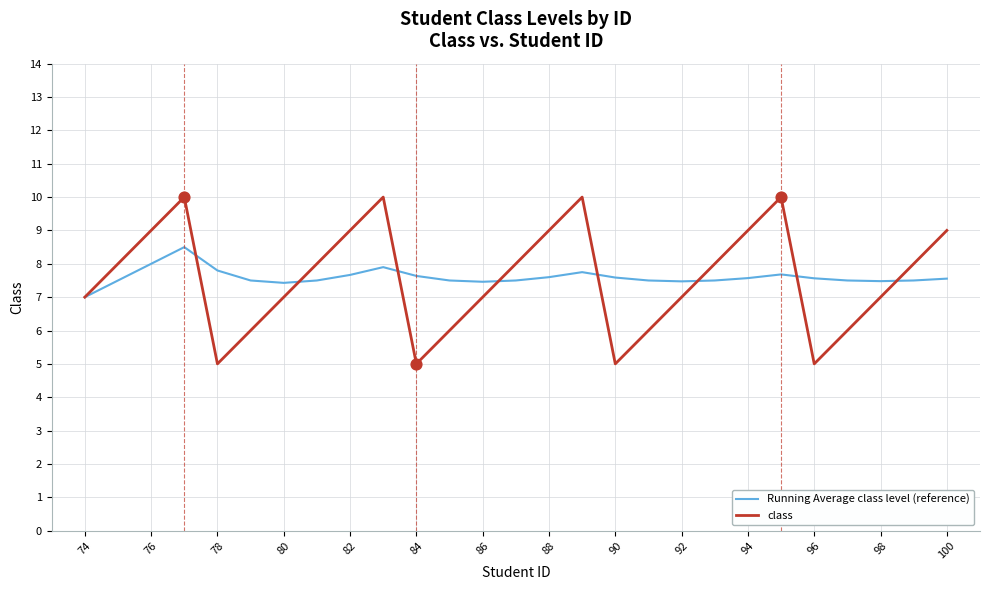

Which series has the widest spread of values?

class